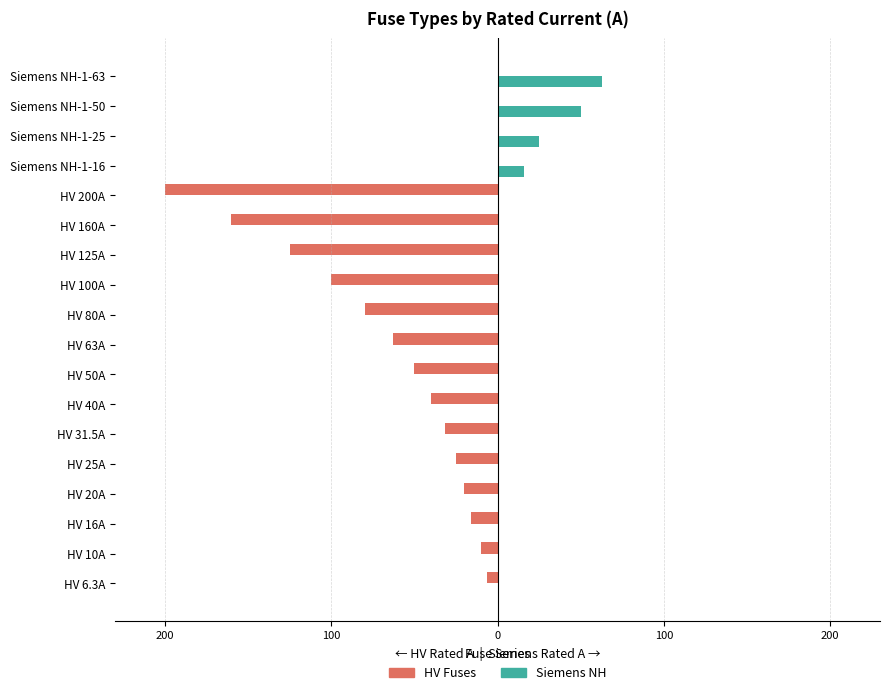

What are all the series names shown in the legend?

HV Fuses, Siemens NH